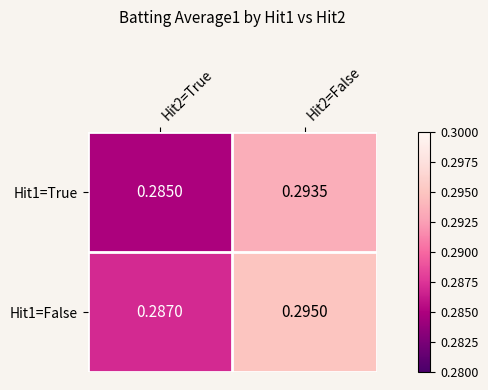

Is the value of Hit1=True at Hit2=True greater than the value of Hit1=False at Hit2=False?

No